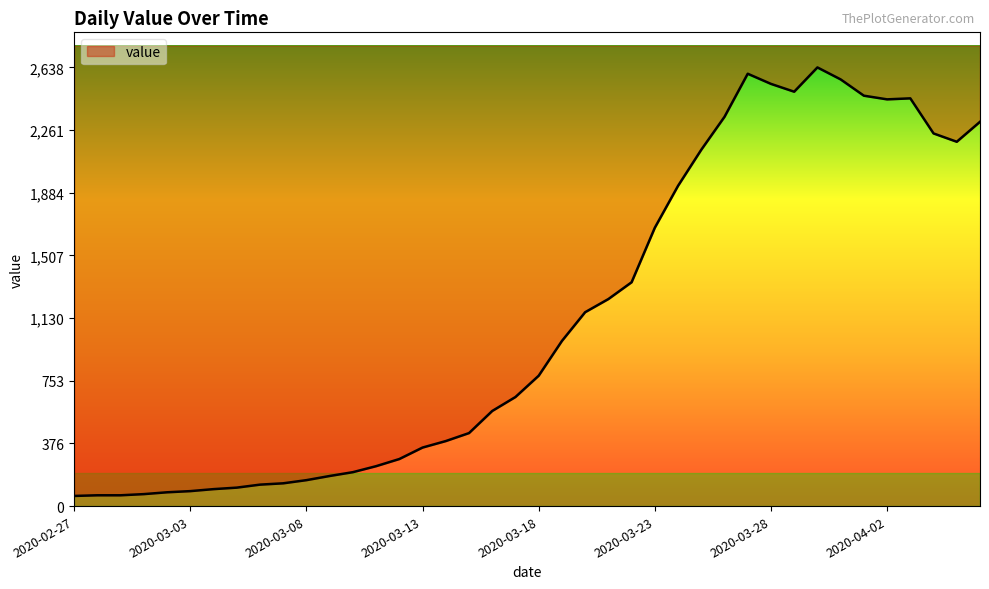

What is the sum of the values at 2020-04-03 and 2020-04-01?

4920